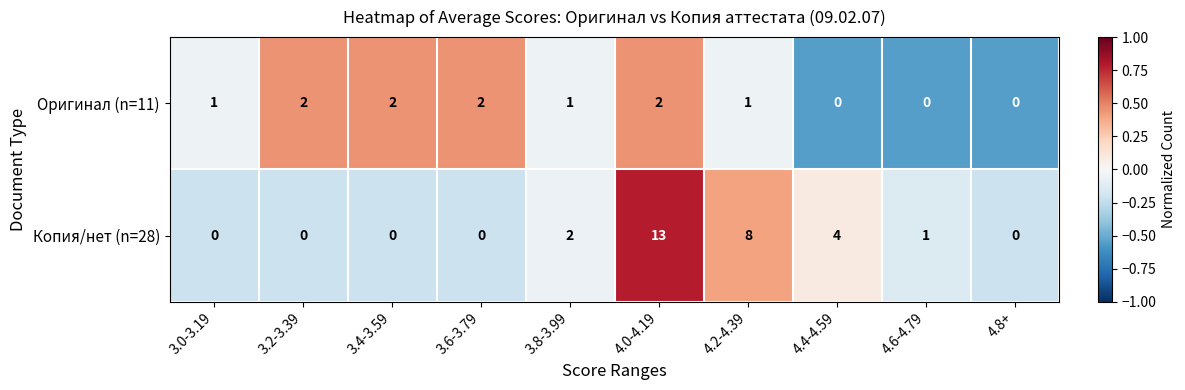

Which series has the largest total across all categories?

Копия/нет (n=28)